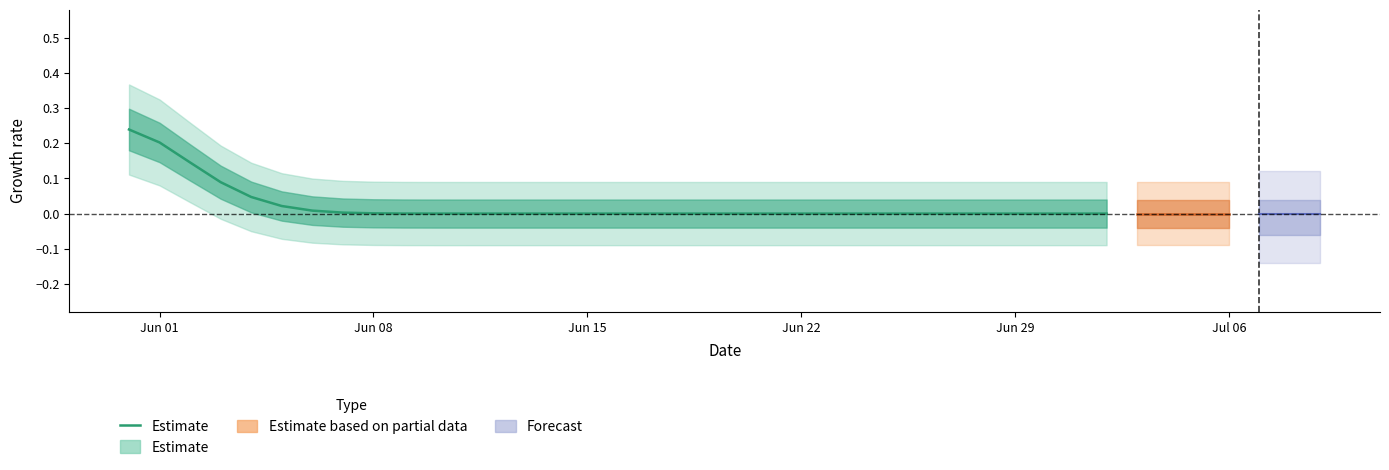

What is the greatest value displayed?

0.2